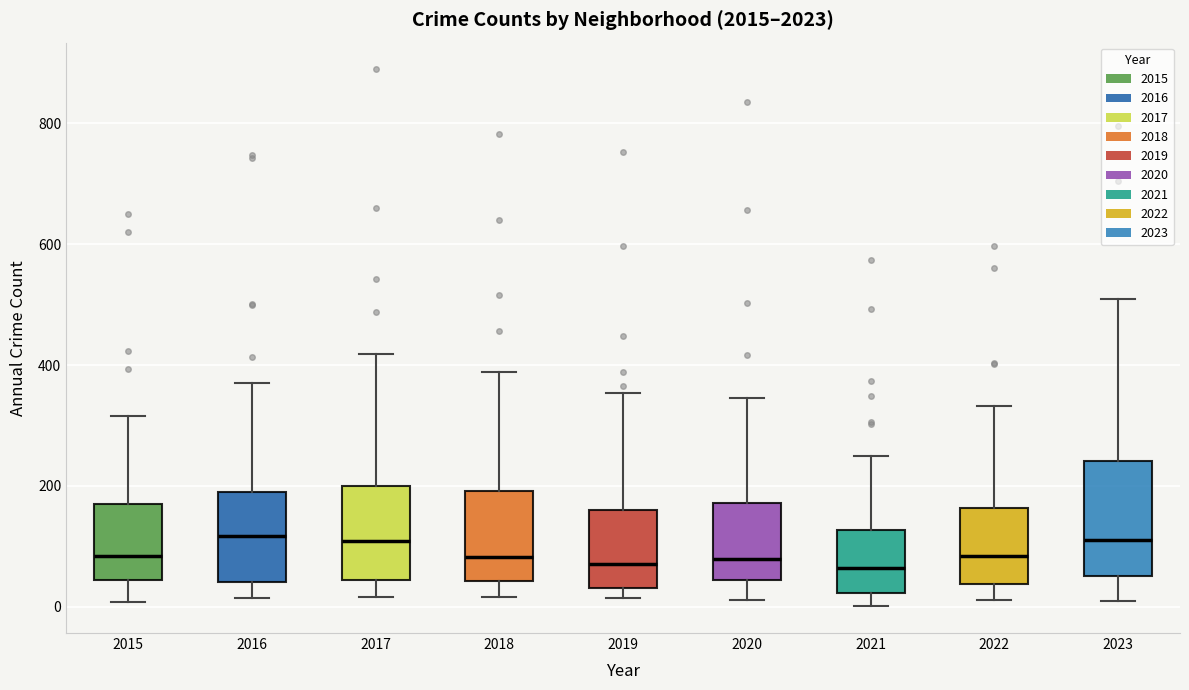

Reading left to right, transcribe this box plot: for each box, give where its median line is, the range the box spans, and where its two whiskers end, as read against the y-axis. The values are not printed on the chart, so give them approximately, as read against the axis.

2015: median 80, box 40 to 180, whiskers 0 to 320
2016: median 120, box 40 to 200, whiskers 20 to 380
2017: median 100, box 40 to 200, whiskers 20 to 420
2018: median 80, box 40 to 200, whiskers 20 to 380
2019: median 80, box 40 to 160, whiskers 20 to 360
2020: median 80, box 40 to 180, whiskers 20 to 340
2021: median 60, box 20 to 120, whiskers 0 to 260
2022: median 80, box 40 to 160, whiskers 20 to 340
2023: median 120, box 60 to 240, whiskers 0 to 520